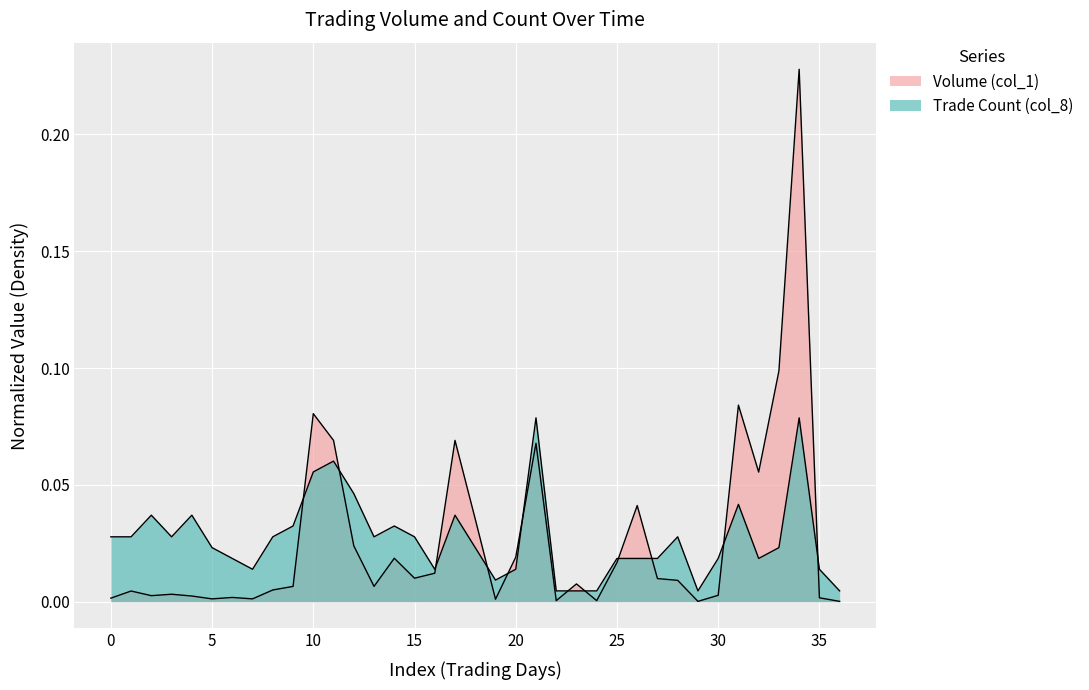

True or false: col_1 has more than 2 interior local peaks.

True